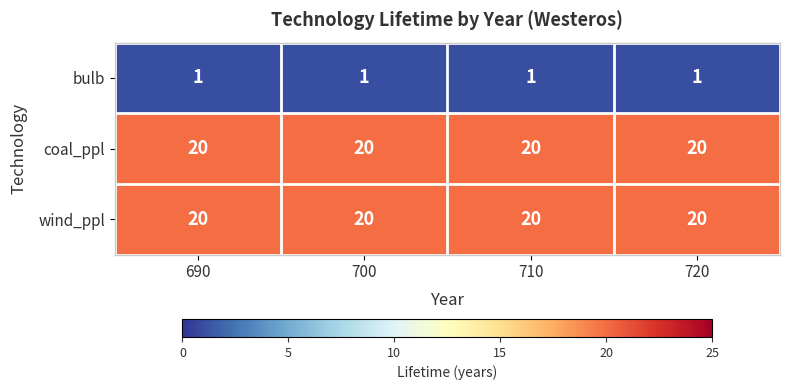

What is the difference between the highest and lowest values at 710?

19